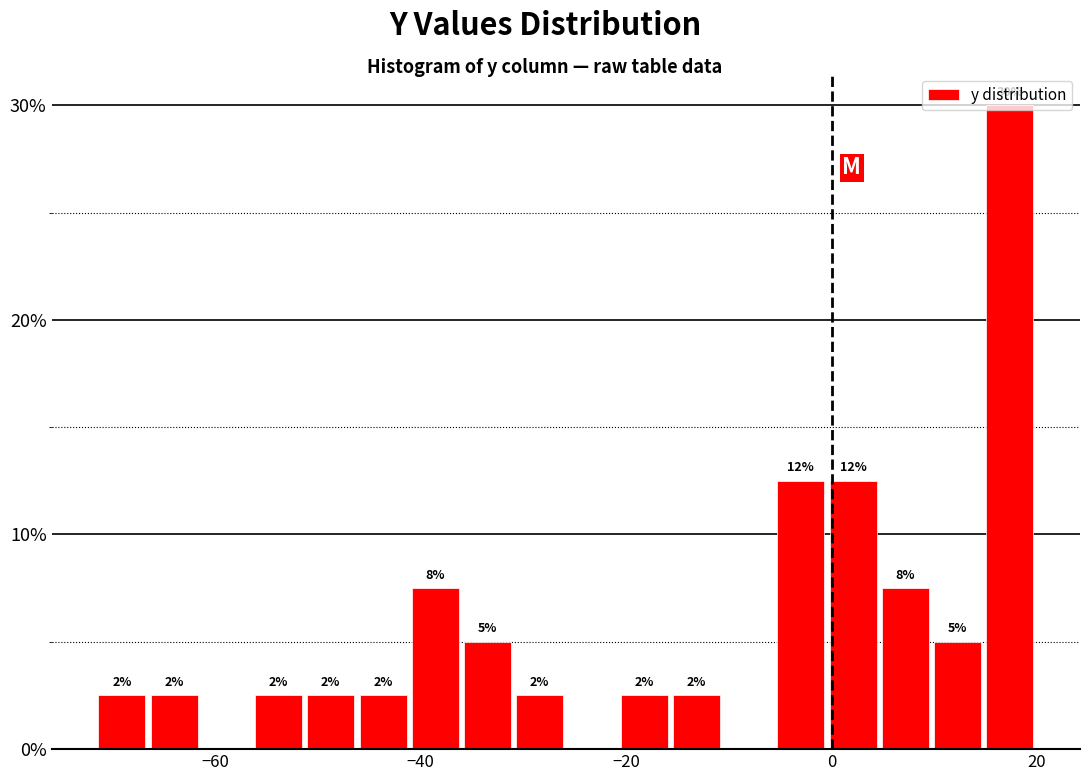

Read against the x-axis, roughly where is the centre of the tallest bar?

18